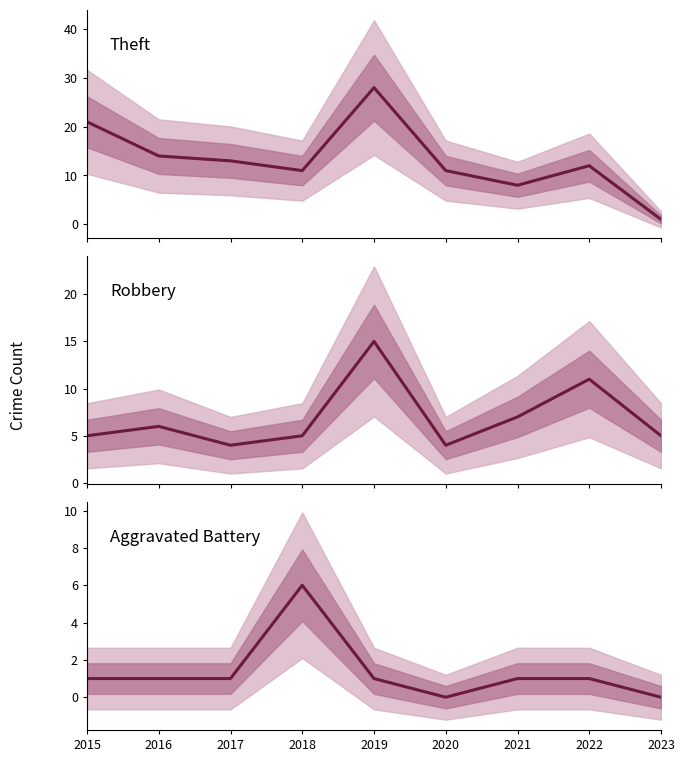

Reading left to right, what are all the values shown in this chart?

Theft: 21	14	13	11	28	11	8	12	1
Robbery: 5	6	4	5	15	4	7	11	5
Aggravated Battery: 1	1	1	6	1	0	1	1	0